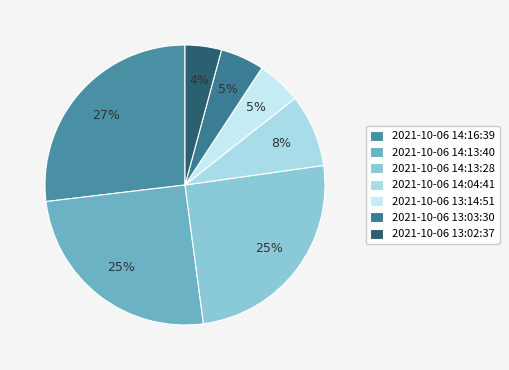

How many slices are in this pie chart?

7